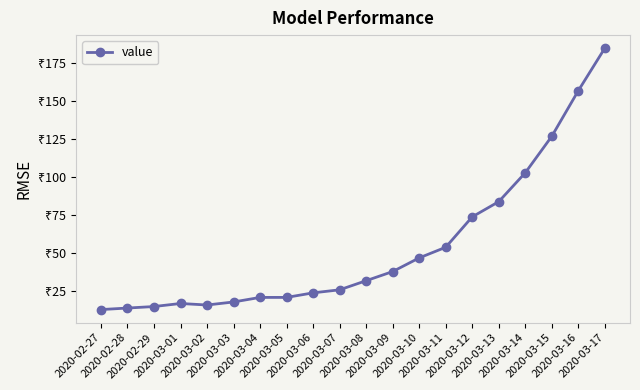

Rank the categories by value from highest to lowest.

2020-03-17, 2020-03-16, 2020-03-15, 2020-03-14, 2020-03-13, 2020-03-12, 2020-03-11, 2020-03-10, 2020-03-09, 2020-03-08, 2020-03-07, 2020-03-06, 2020-03-04, 2020-03-05, 2020-03-03, 2020-03-01, 2020-03-02, 2020-02-29, 2020-02-28, 2020-02-27